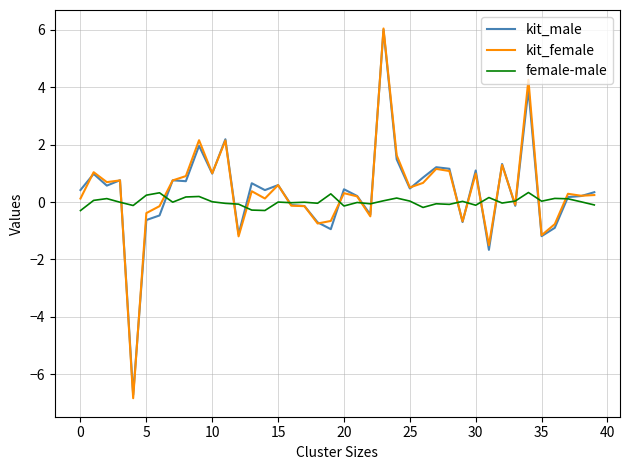

What is the greatest value displayed?

6.0